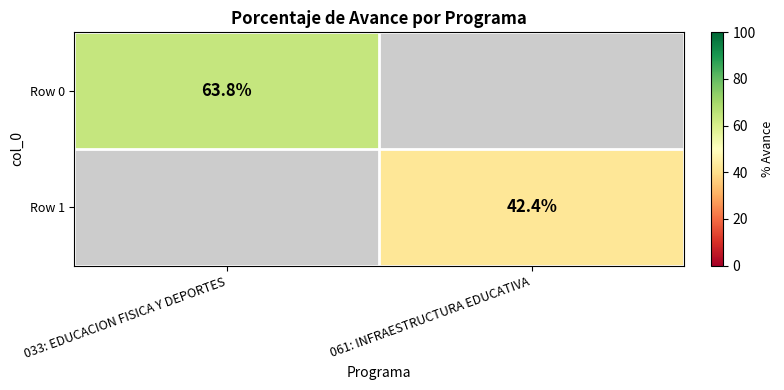

Is the value of Row 0 at 033: EDUCACION FISICA Y DEPORTES greater than the value of Row 1 at 061: INFRAESTRUCTURA EDUCATIVA?

Yes